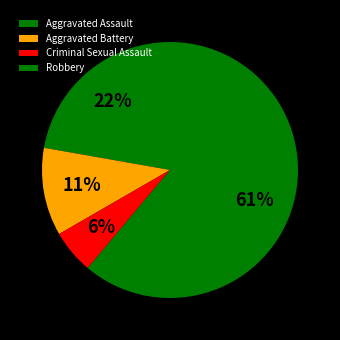

To the nearest percent, what is the combined percentage of Aggravated Assault and Aggravated Battery?

33%